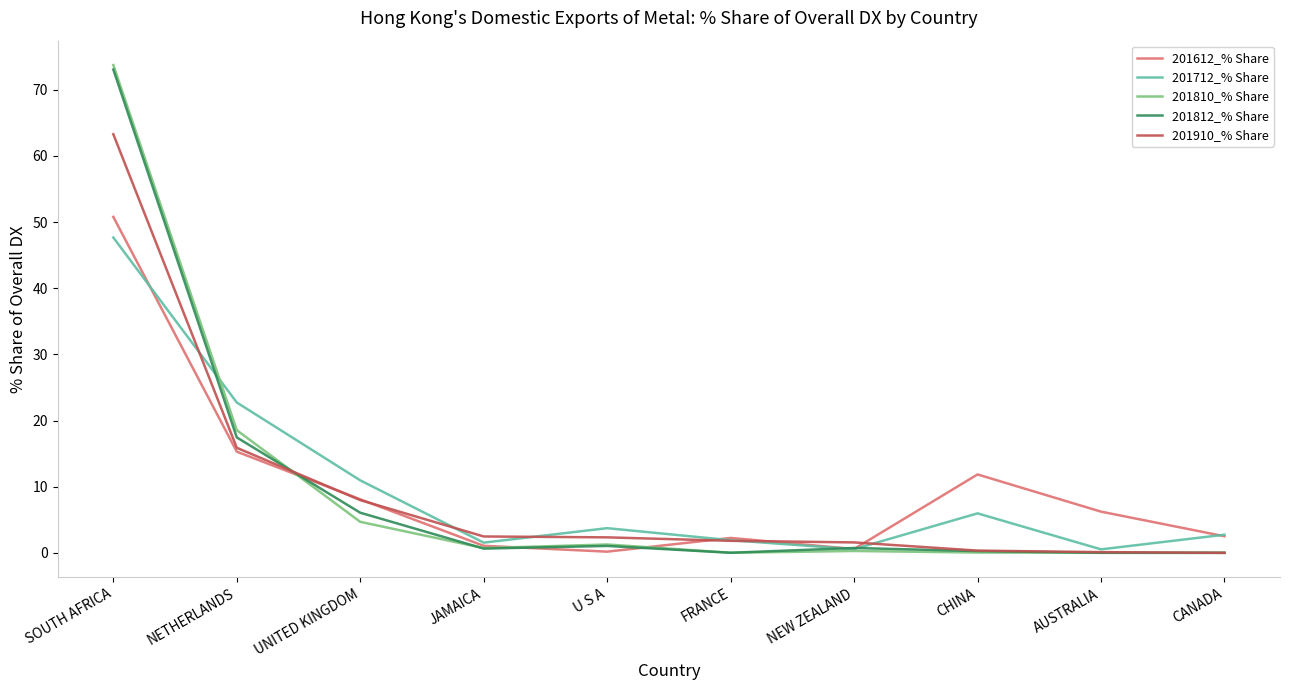

What position from the right is NETHERLANDS?

9